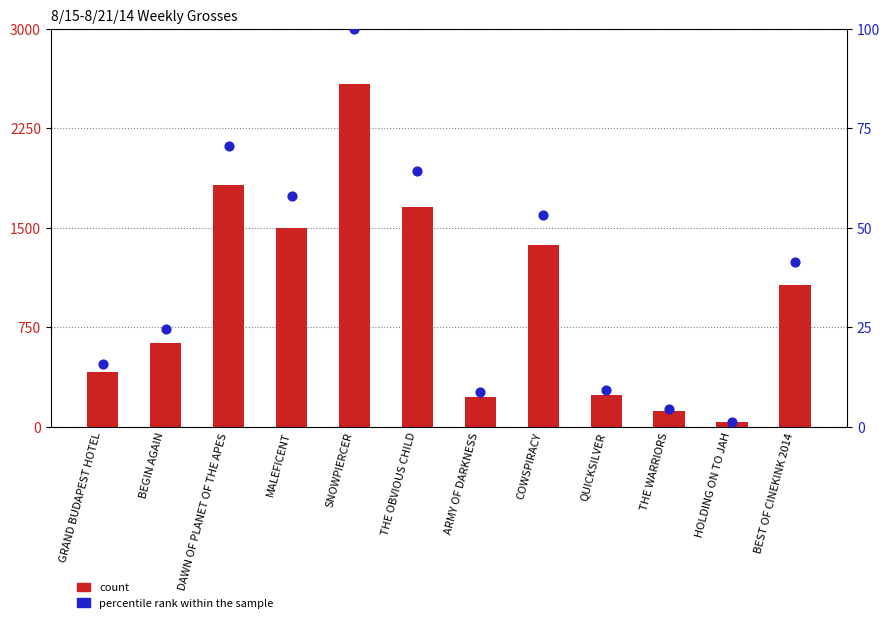

Which series has the widest spread of Y values?

count